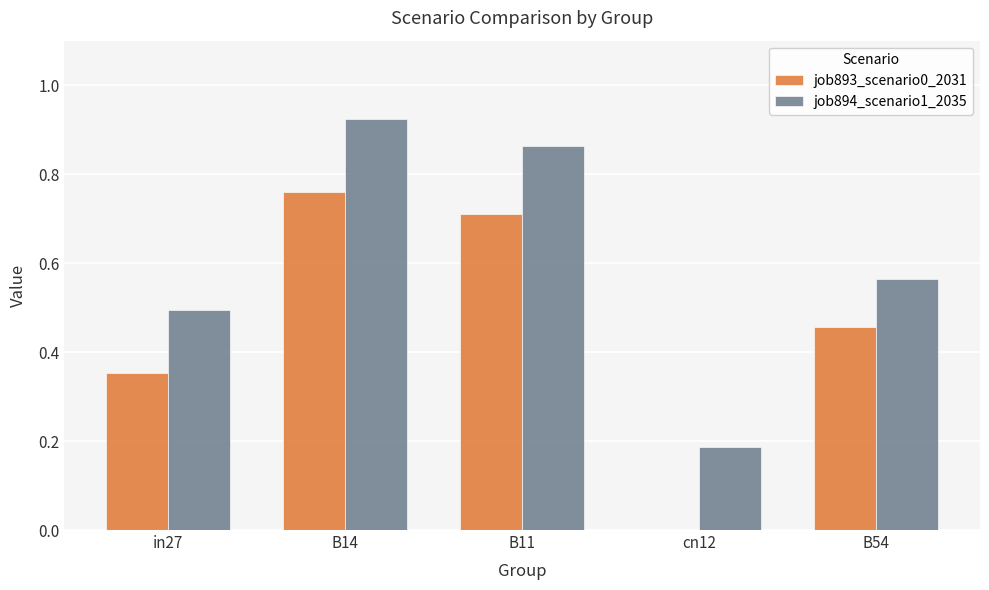

Which series changed the most between B14 and cn12?

job893_scenario0_2031